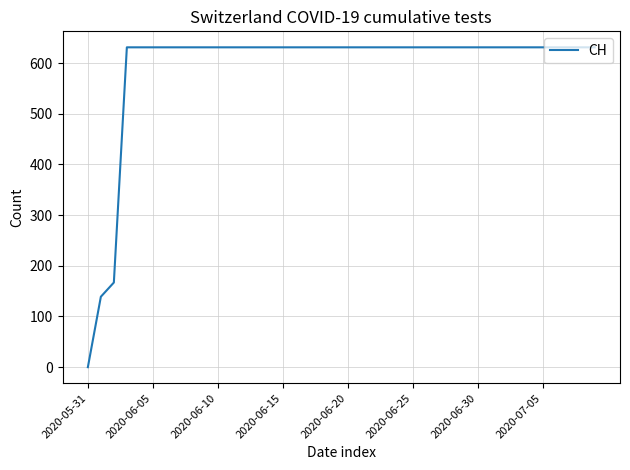

What is the difference between the maximum and minimum values?

631